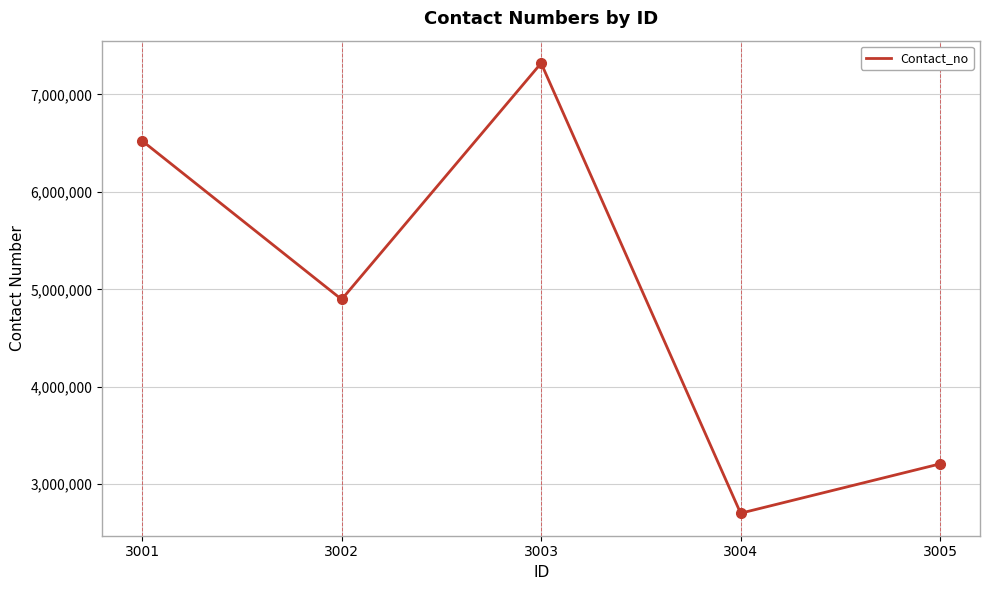

What is the sum of the values at 3005 and 3001?

9732897